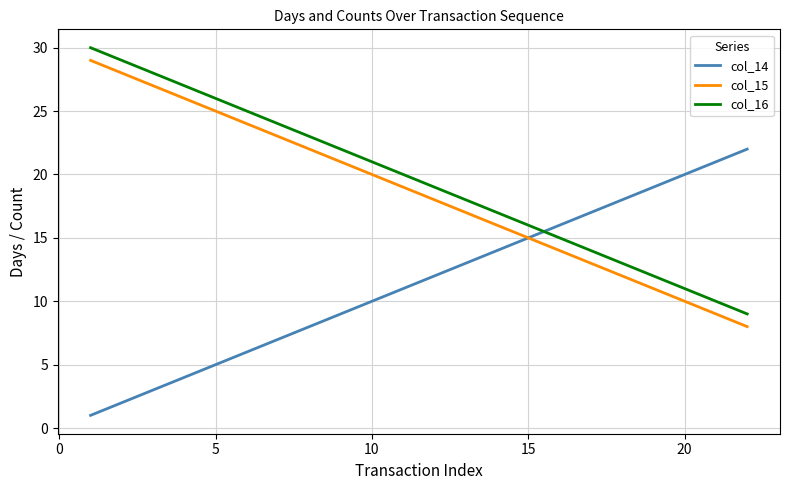

True or false: col_16 and col_15 cross at least once.

False